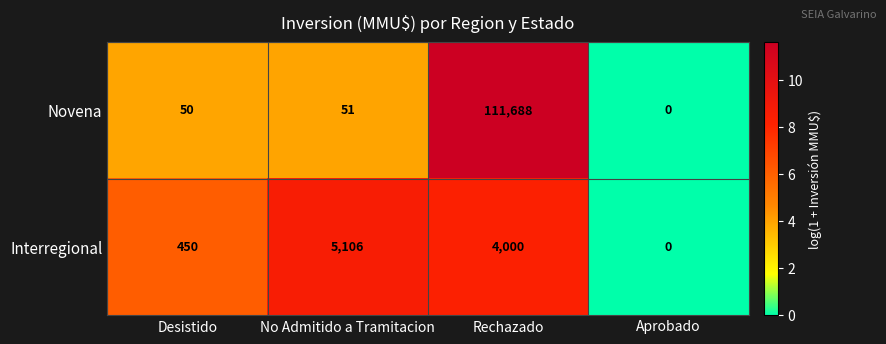

What is the difference between the Interregional values at Desistido and Aprobado?

450